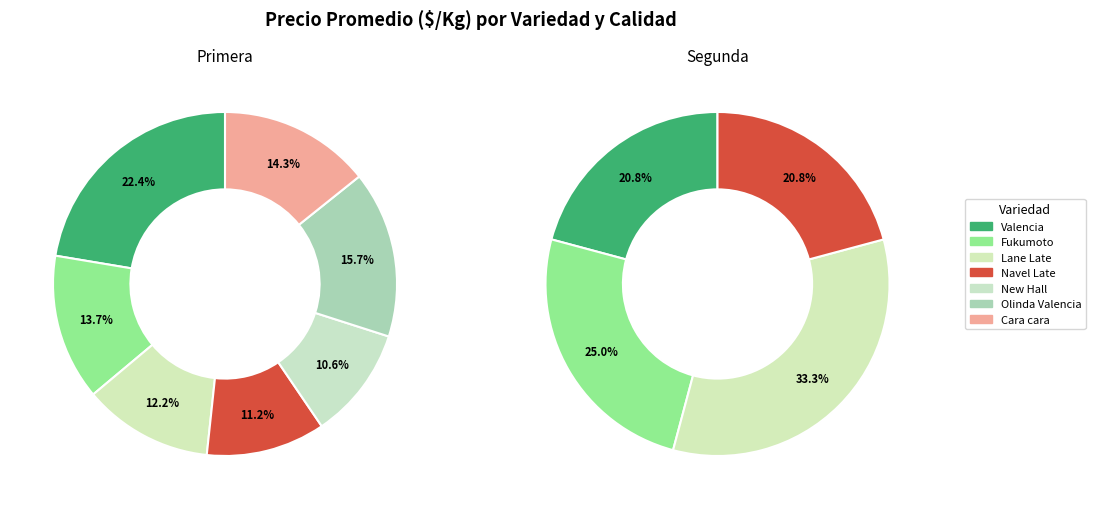

Does any single category account for the majority?

No